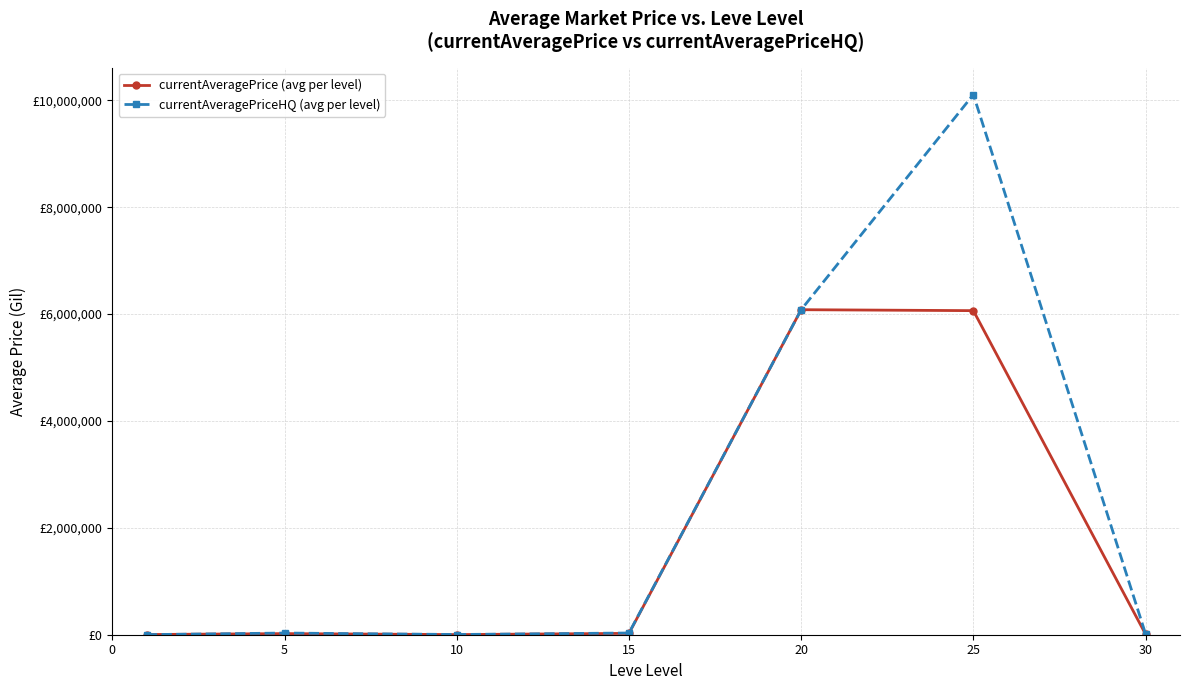

Reading right to left, what are all the values shown in this chart?

currentAveragePrice (avg per level): 8919.0	6064340.8	6081995.4	25376.8	2242.0	20872.8	3431.3
currentAveragePriceHQ (avg per level): 14666.5	10107321.3	6081995.4	32145.5	3993.0	31245.5	1643.4